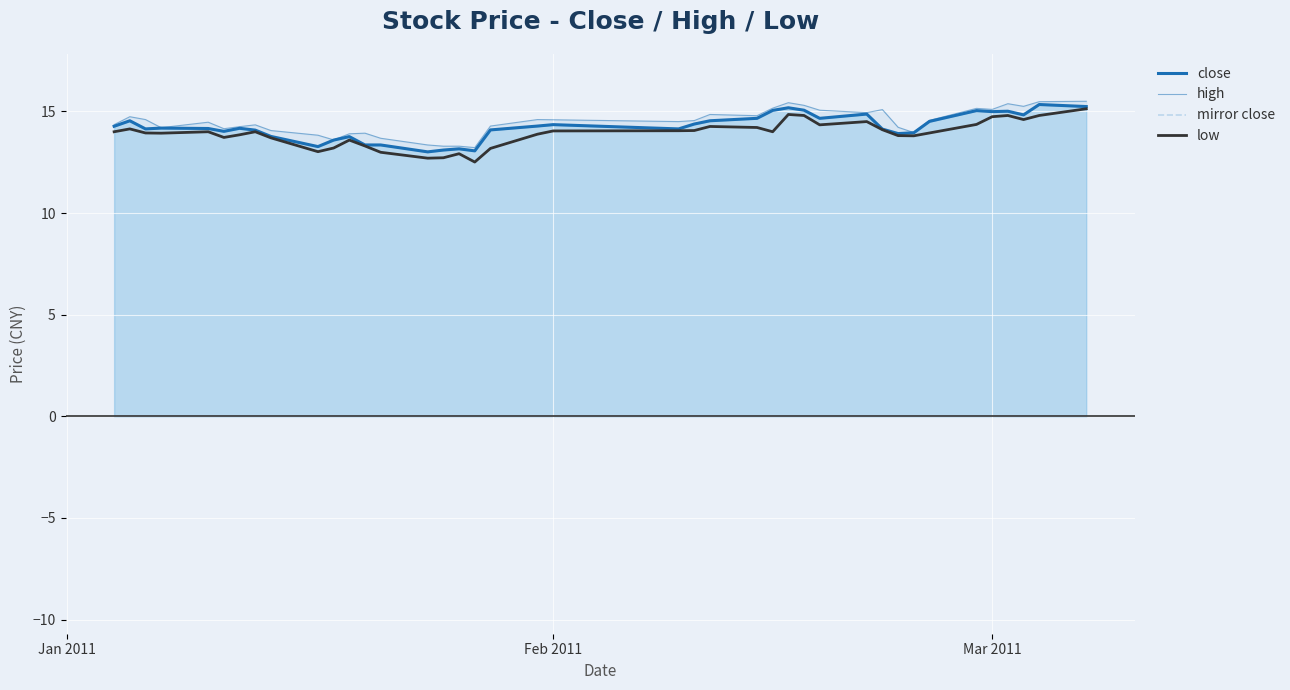

What is the average value of the close series?

14.2